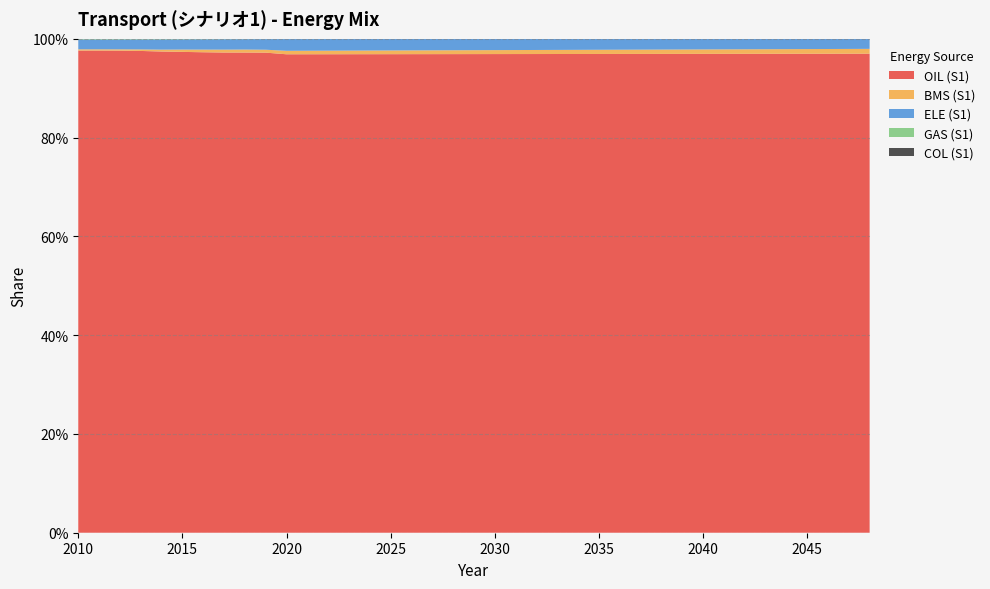

Which label corresponds to the smallest value in the chart?

2048